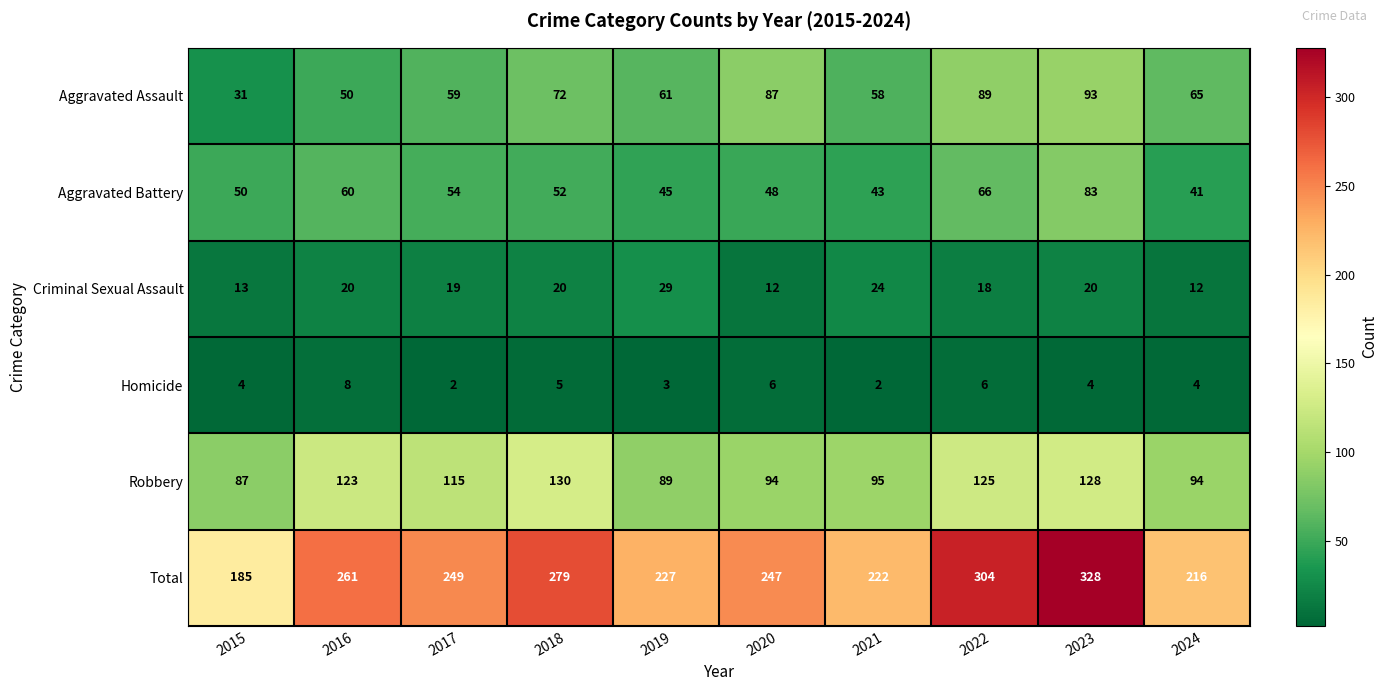

True or false: Total has a value of 216 at 2024.

True